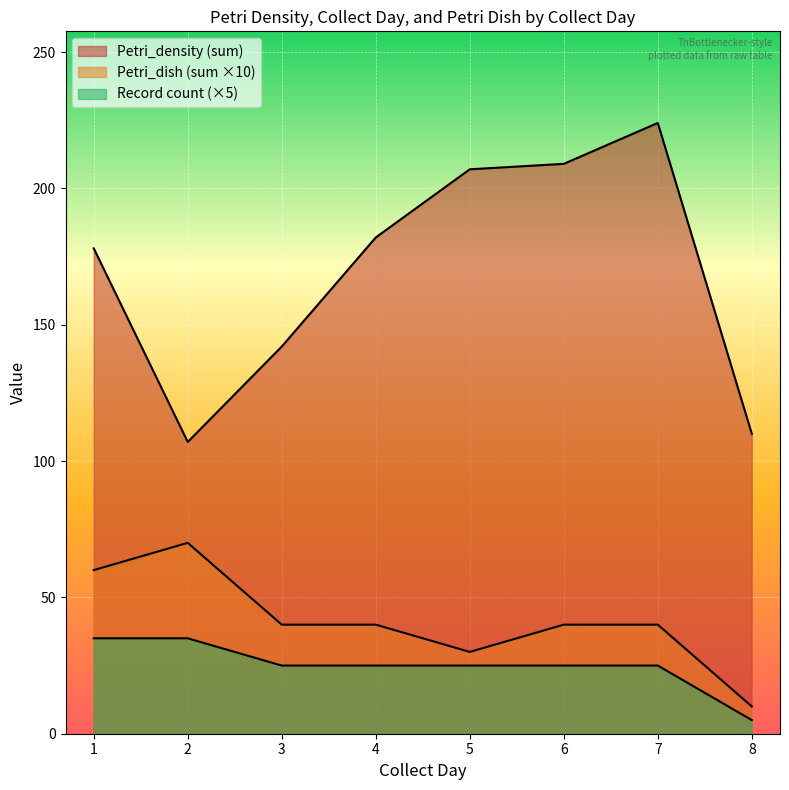

Reading left to right, extract all data points from this chart.

Petri_density: 26	46	26	80	0	0	0	23	21	16	45	0	0	2	49	88	0	3	2	81	96	0	2	3	102	94	0	0	11	88	111	2	0	8	87	122	0	2	13	110
Collect_day: 1	1	1	1	1	1	1	2	2	2	2	2	2	2	3	3	3	3	3	4	4	4	4	4	5	5	5	5	5	6	6	6	6	6	7	7	7	7	7	8
Petri_dish: 1	2	1	2	0	0	0	1	2	1	2	0	0	1	1	1	0	1	1	1	1	0	1	1	1	1	0	0	1	1	1	1	0	1	1	1	0	1	1	1